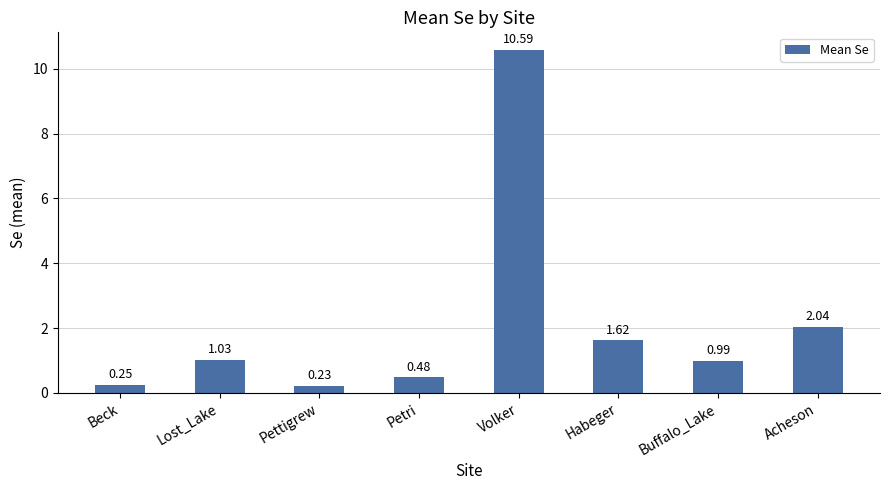

What is the difference between the second highest and second lowest values?

1.8